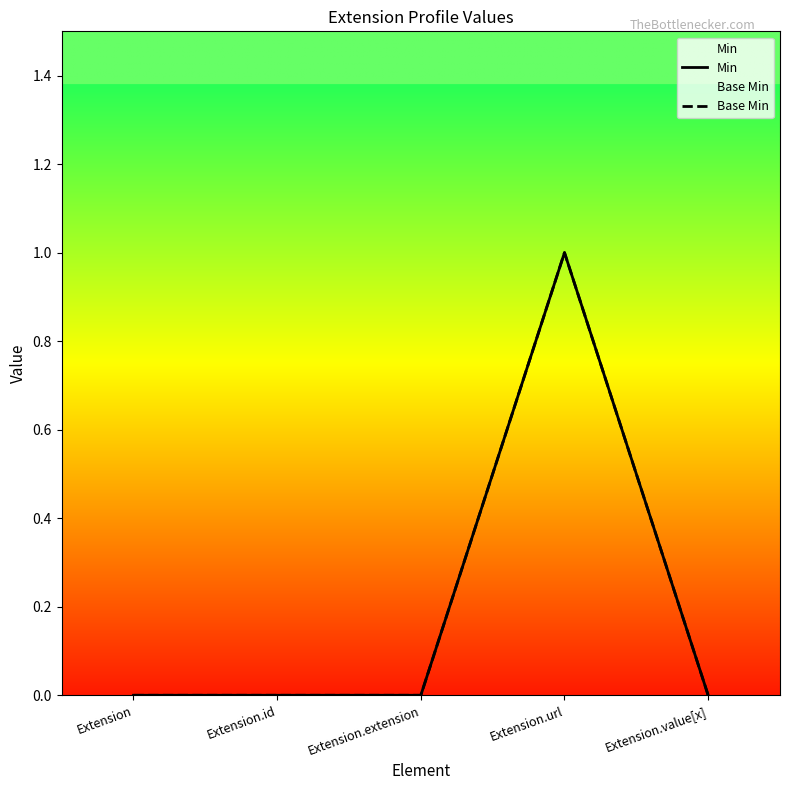

True or false: Min has a value of 0 at Extension.extension.

True